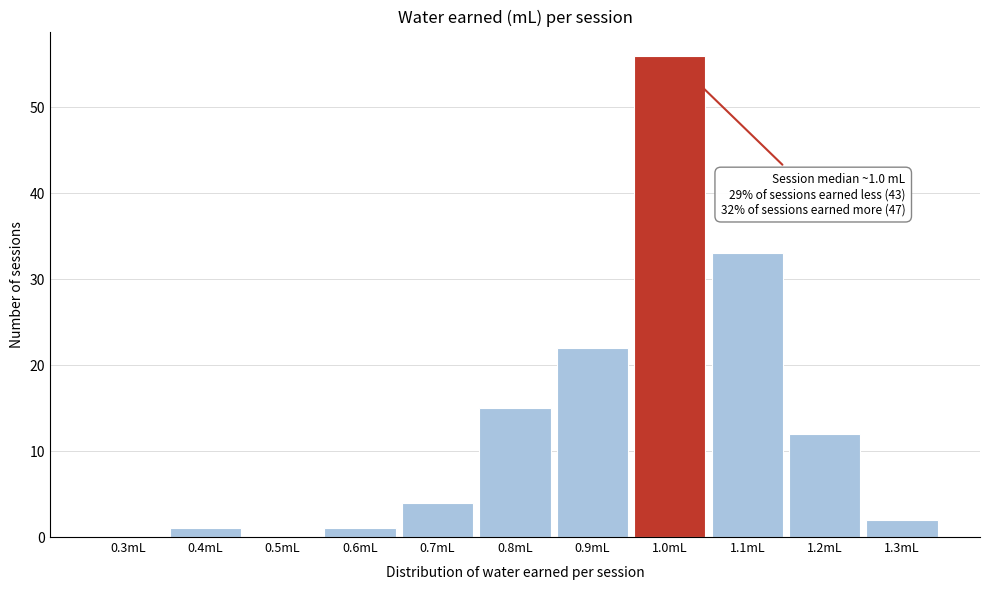

Reading left to right, list all the values displayed in this chart.

0.3mL=0	0.4mL=1	0.5mL=0	0.6mL=1	0.7mL=4	0.8mL=15	0.9mL=22	1.0mL=56	1.1mL=33	1.2mL=12	1.3mL=2